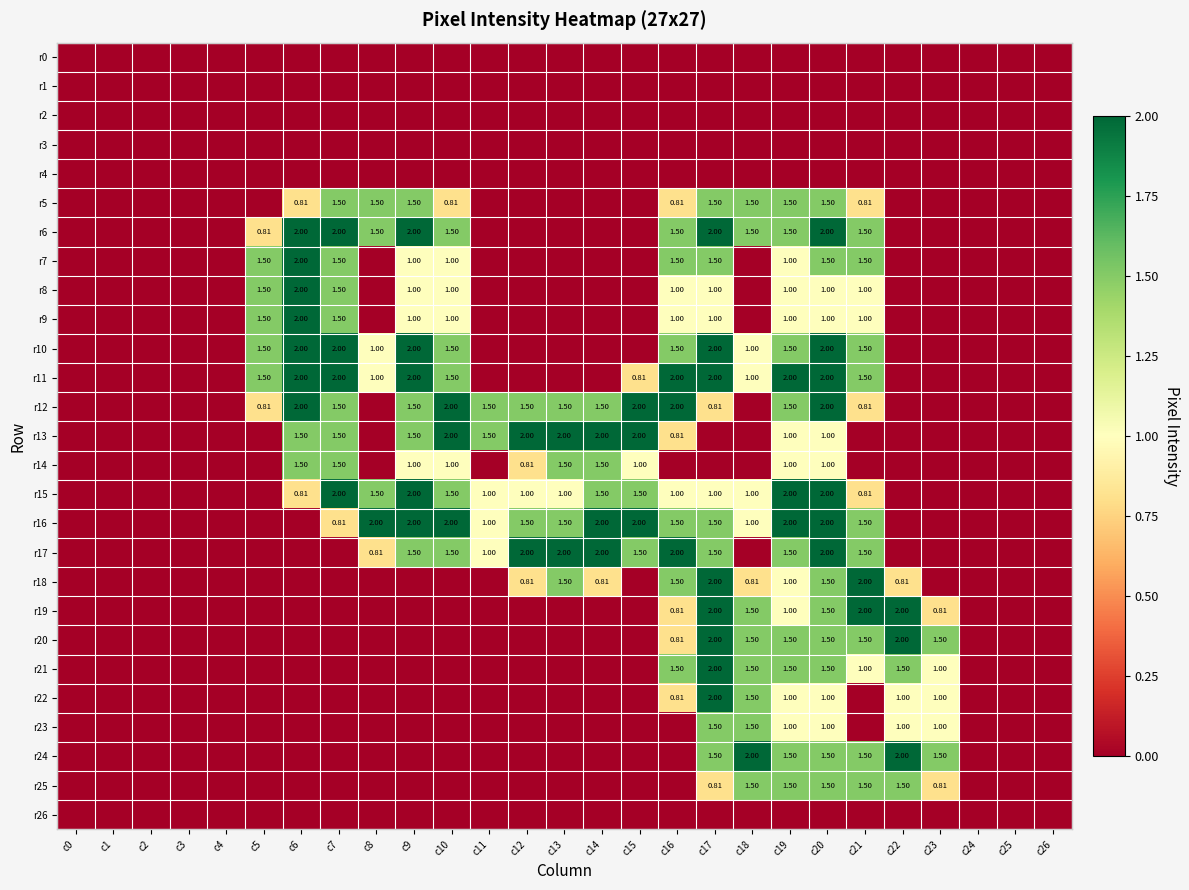

True or false: r9 has a value of 1.0 at c9.

True